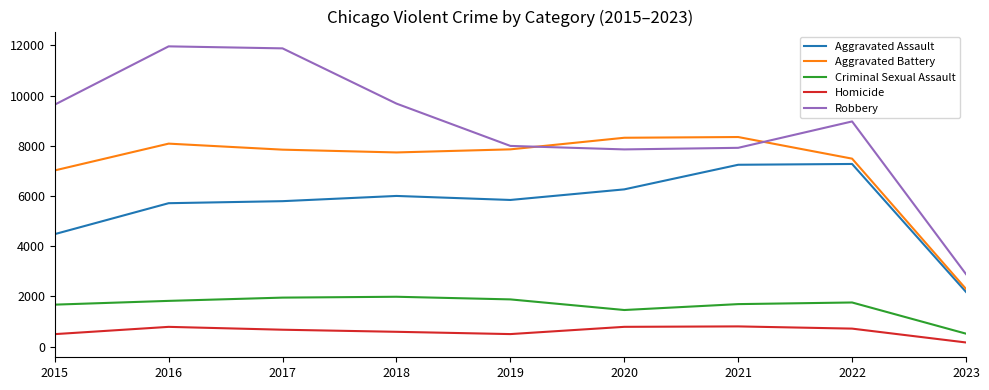

What are all the series names shown in the legend?

Aggravated Assault, Aggravated Battery, Criminal Sexual Assault, Homicide, Robbery